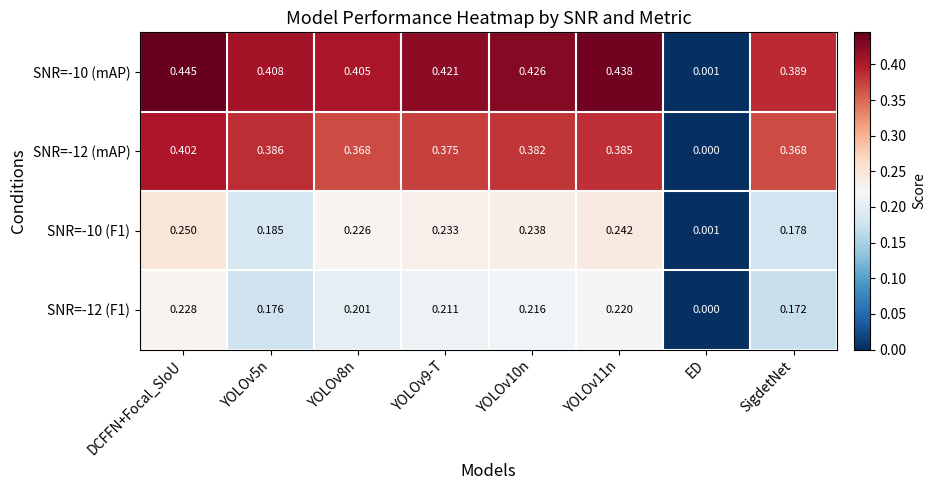

Is the value of SNR=-12 (F1) at YOLOv11n greater than the value of SNR=-10 (mAP) at YOLOv5n?

No